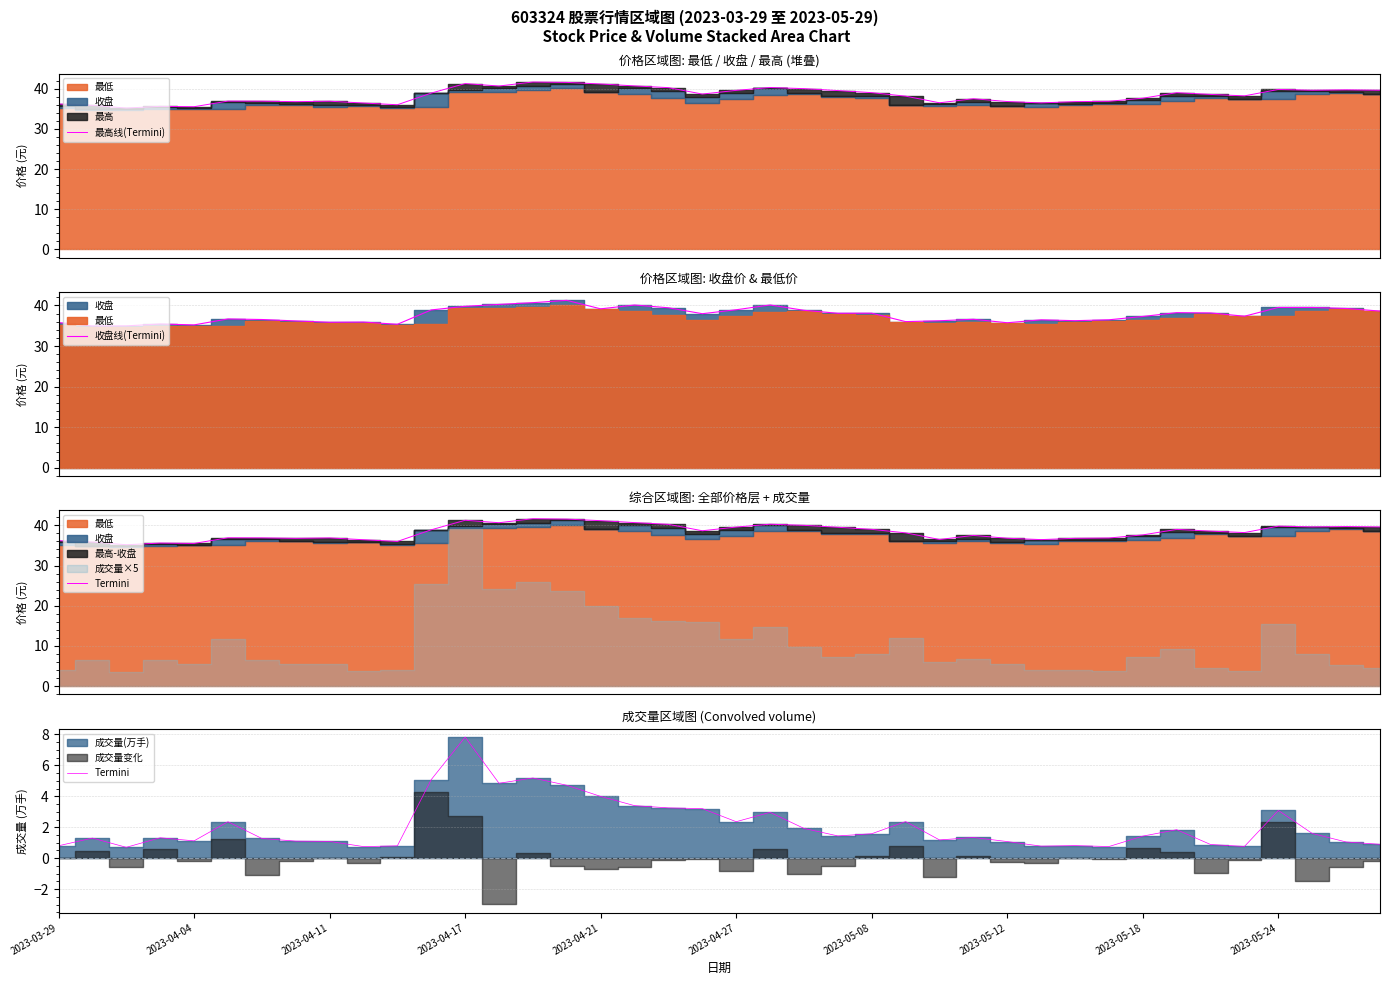

At 22, list the series in order from largest to smallest.

最高线(Termini), 收盘线(Termini), Termini